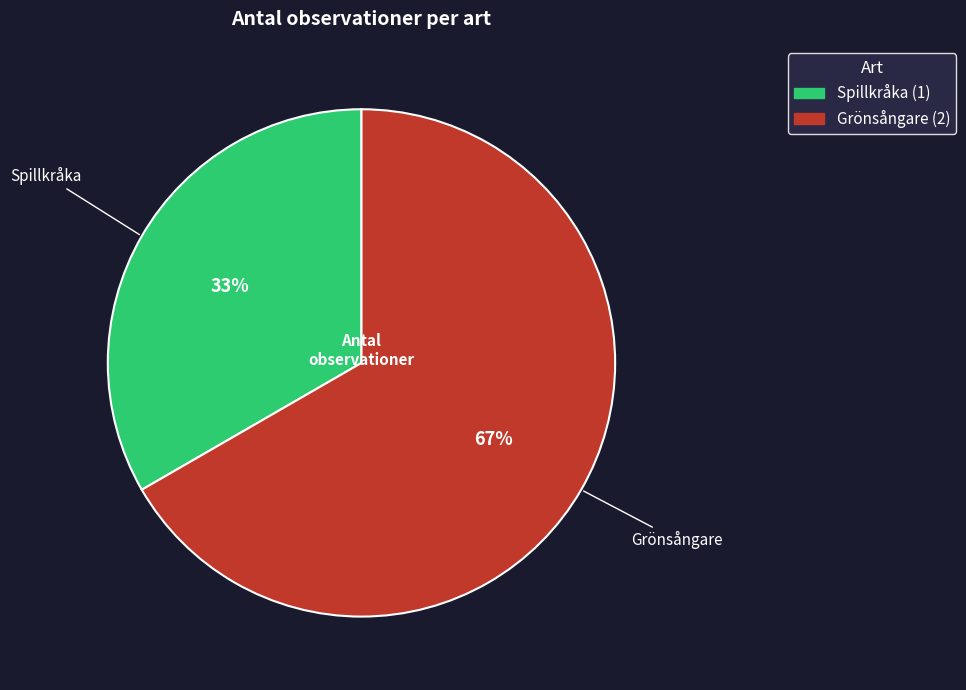

Between Grönsångare and Spillkråka, which is larger?

Grönsångare